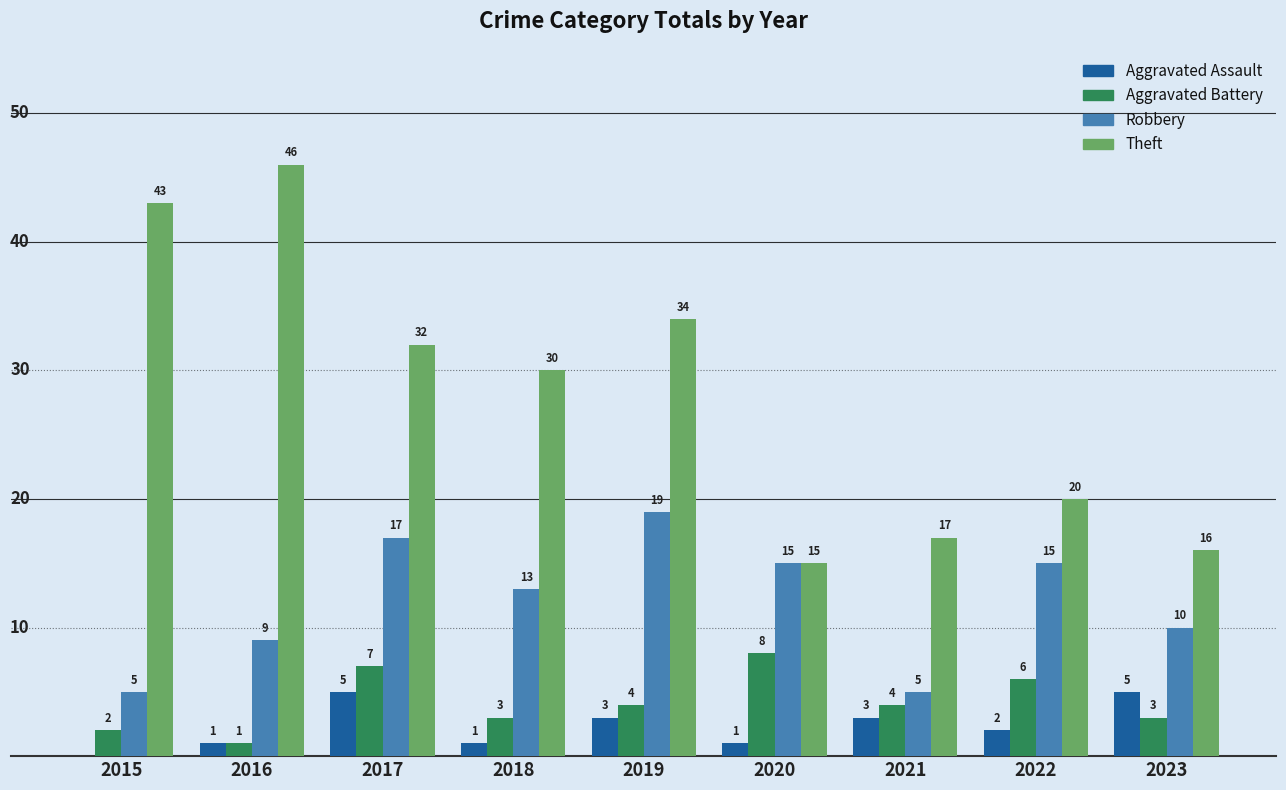

What is the sum of all Robbery values?

108